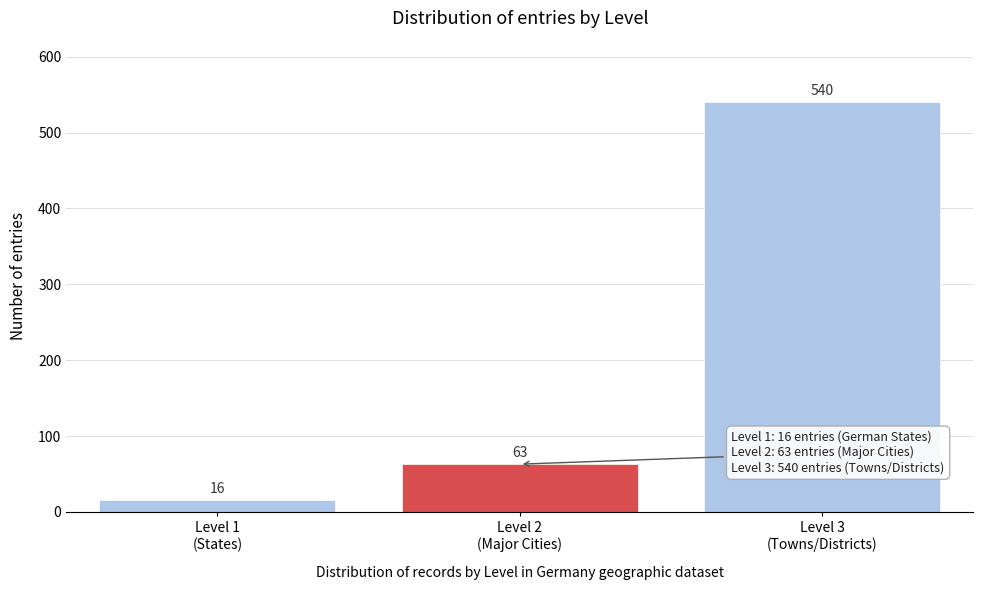

Reading right to left, transcribe all the data shown in this chart.

540	63	16